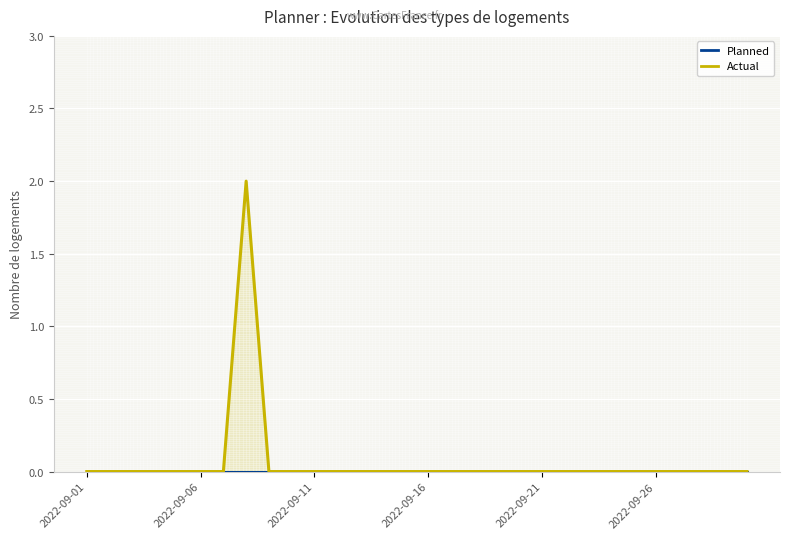

What is the maximum value shown in the chart?

2